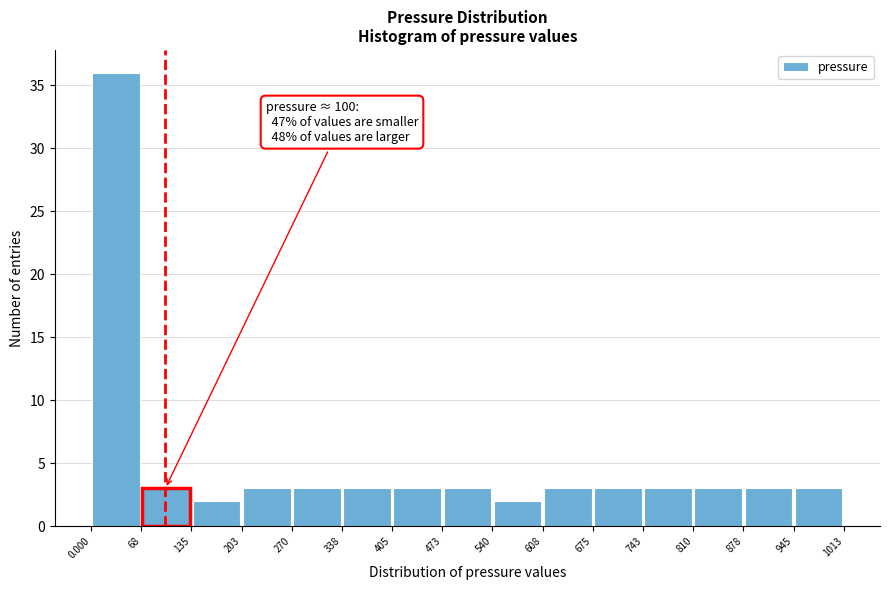

Over which range of the x-axis is the bar tallest?

0.000 to 68